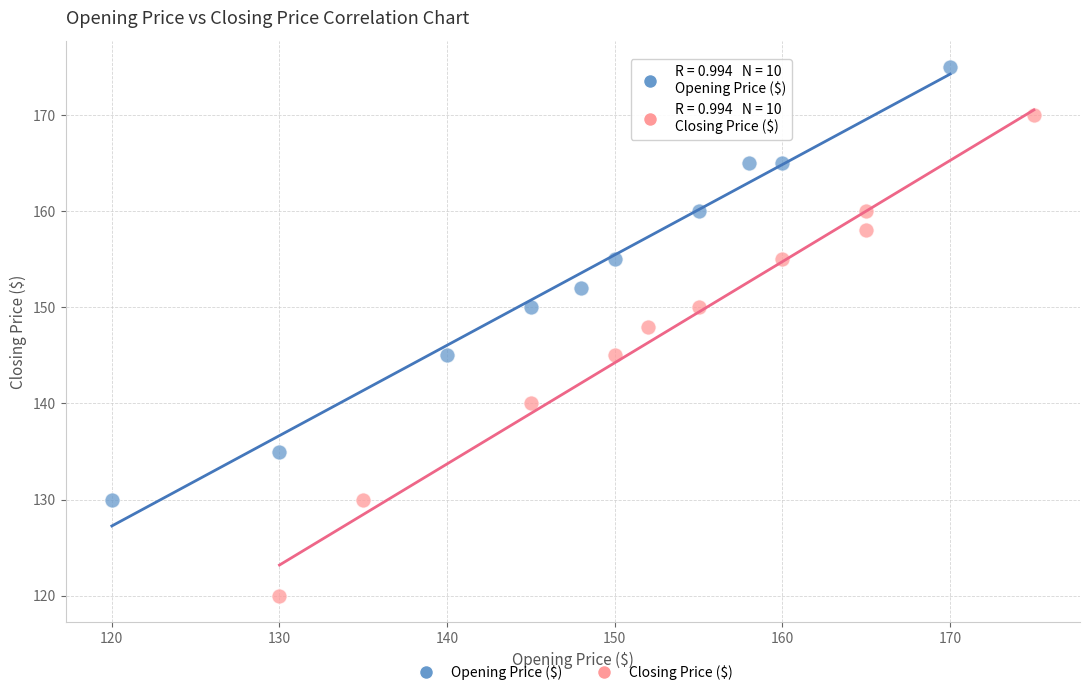

Which series reaches the maximum Y coordinate?

Opening Price ($)